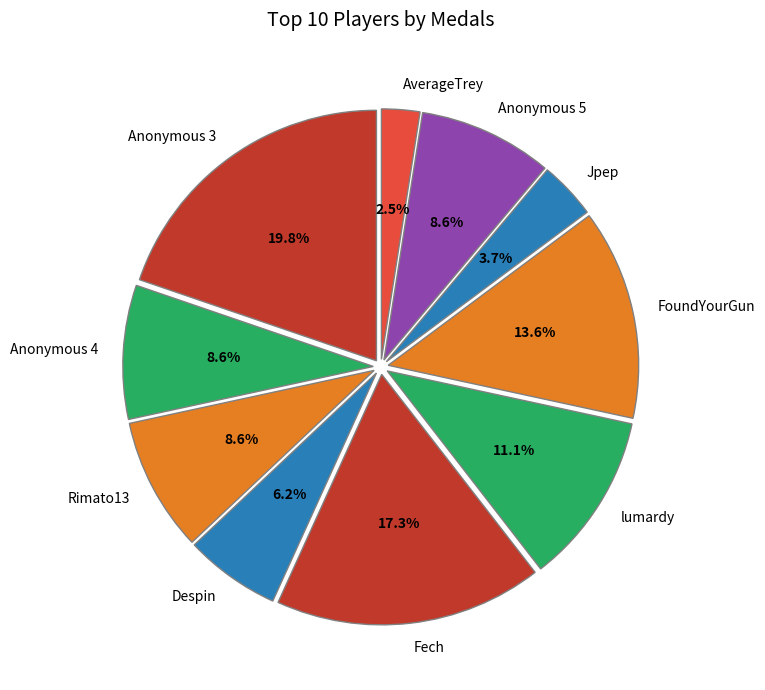

To the nearest percent, what is the combined percentage of Anonymous 3 and FoundYourGun?

33%